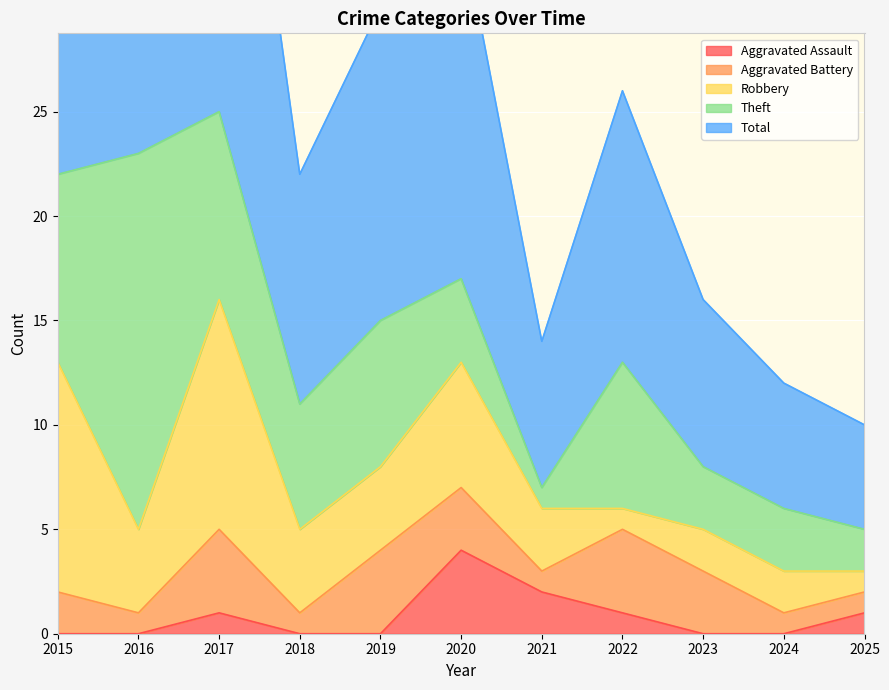

Reading left to right, what are all the values shown in this chart?

Aggravated Assault: 0	0	1	0	0	4	2	1	0	0	1
Aggravated Battery: 2	1	4	1	4	3	1	4	3	1	1
Robbery: 11	4	11	4	4	6	3	1	2	2	1
Theft: 9	18	9	6	7	4	1	7	3	3	2
Total: 23	23	25	11	15	17	7	13	8	6	5